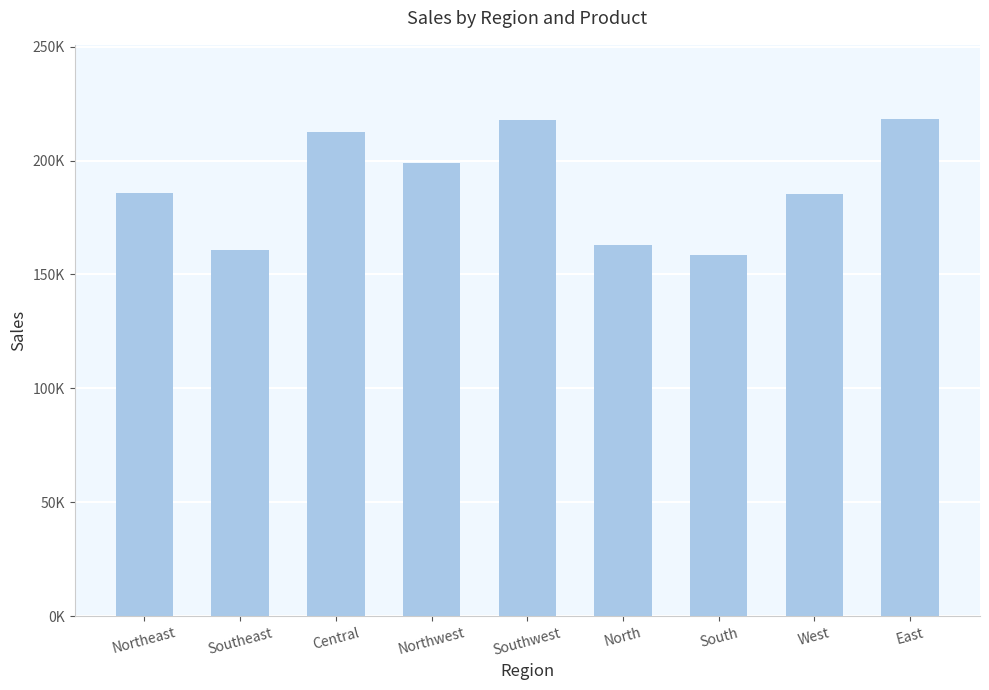

What is the difference between the maximum and minimum values?

59379